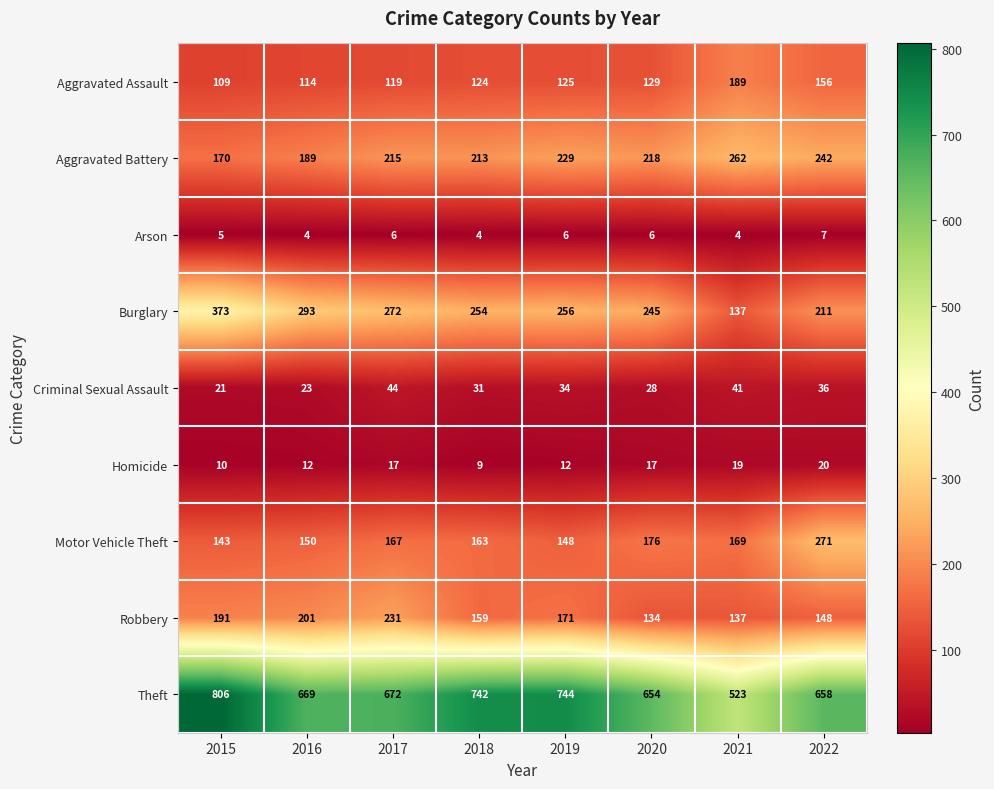

List the labels in order of Theft value, smallest first.

2021, 2020, 2022, 2016, 2017, 2018, 2019, 2015